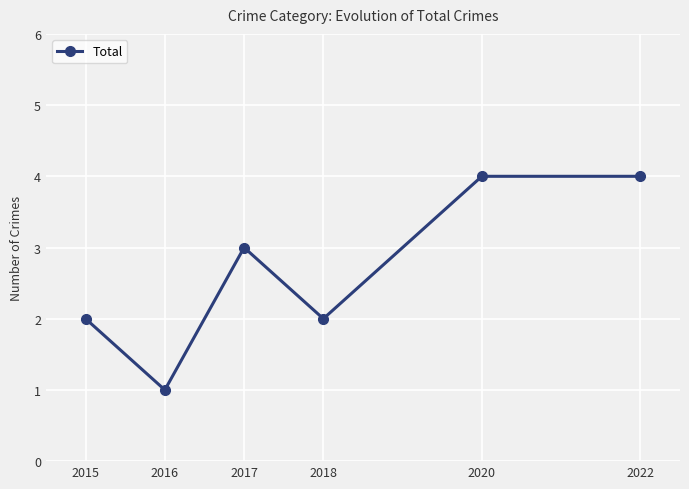

What is the difference between the maximum and second lowest values?

2